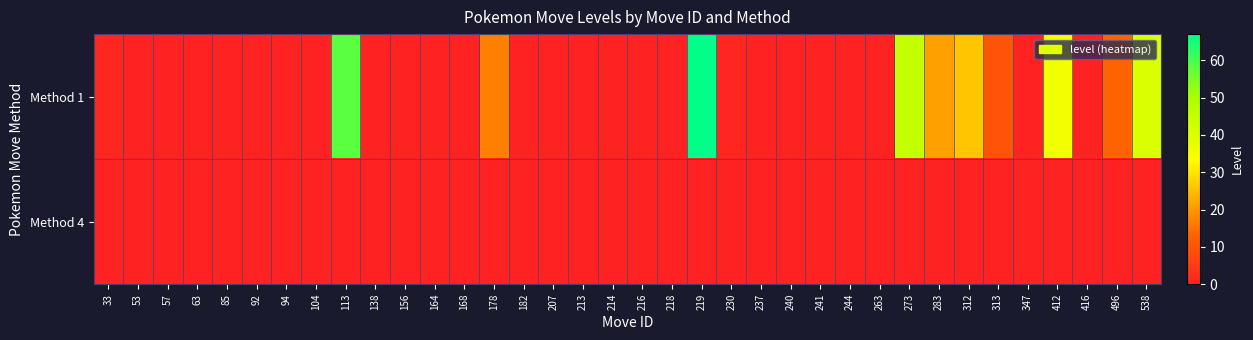

Reading left to right, list all the values displayed in this chart.

Method 1: 33=1	53=0	57=0	63=0	85=0	92=0	94=0	104=0	113=58	138=0	156=0	164=0	168=0	178=17	182=0	207=0	213=0	214=0	216=0	218=0	219=67	230=1	237=0	240=0	241=0	244=0	263=0	273=45	283=21	312=26	313=10	347=0	412=36	416=0	496=13	538=41
Method 4: 33=0	53=0	57=0	63=0	85=0	92=0	94=0	104=0	113=0	138=0	156=0	164=0	168=0	178=0	182=0	207=0	213=0	214=0	216=0	218=0	219=0	230=0	237=0	240=0	241=0	244=0	263=0	273=0	283=0	312=0	313=0	347=0	412=0	416=0	496=0	538=0